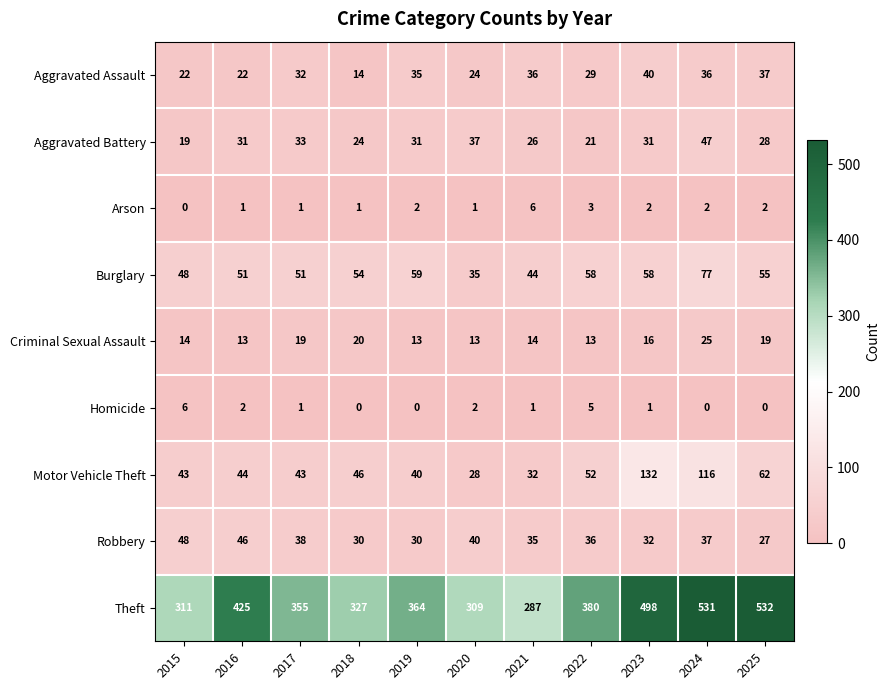

Which series changed the most between 2015 and 2016?

Theft